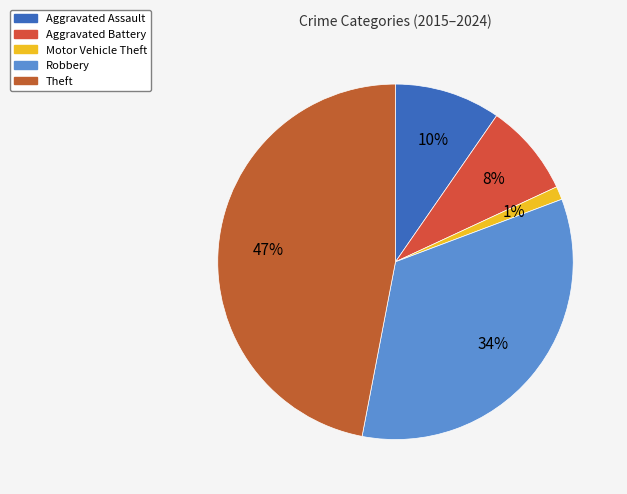

To the nearest percent, what portion does Aggravated Battery represent?

8%